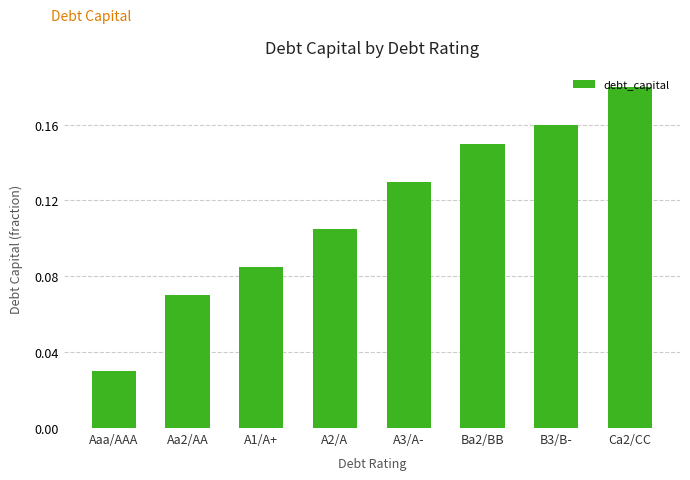

How many bars are there in total?

8